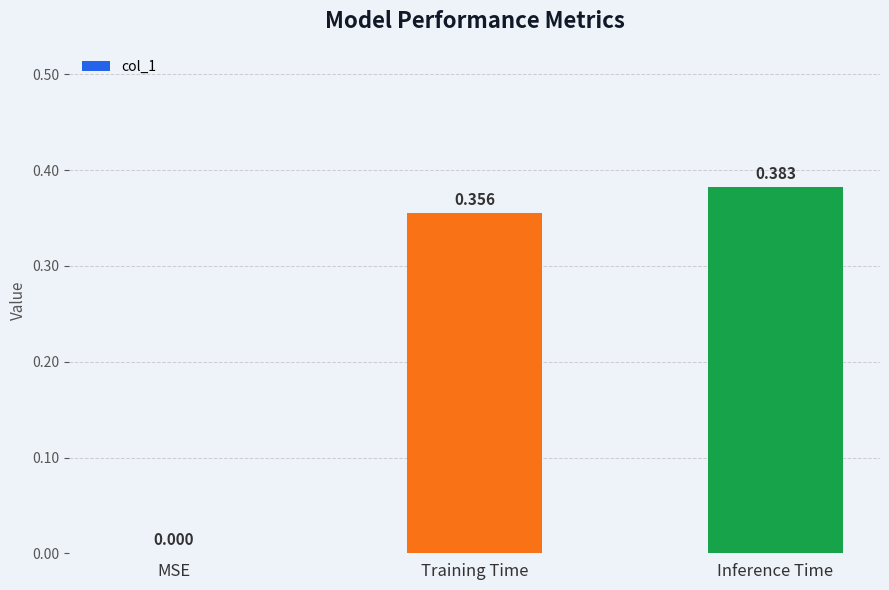

Which label corresponds to the largest value in the chart?

Inference Time